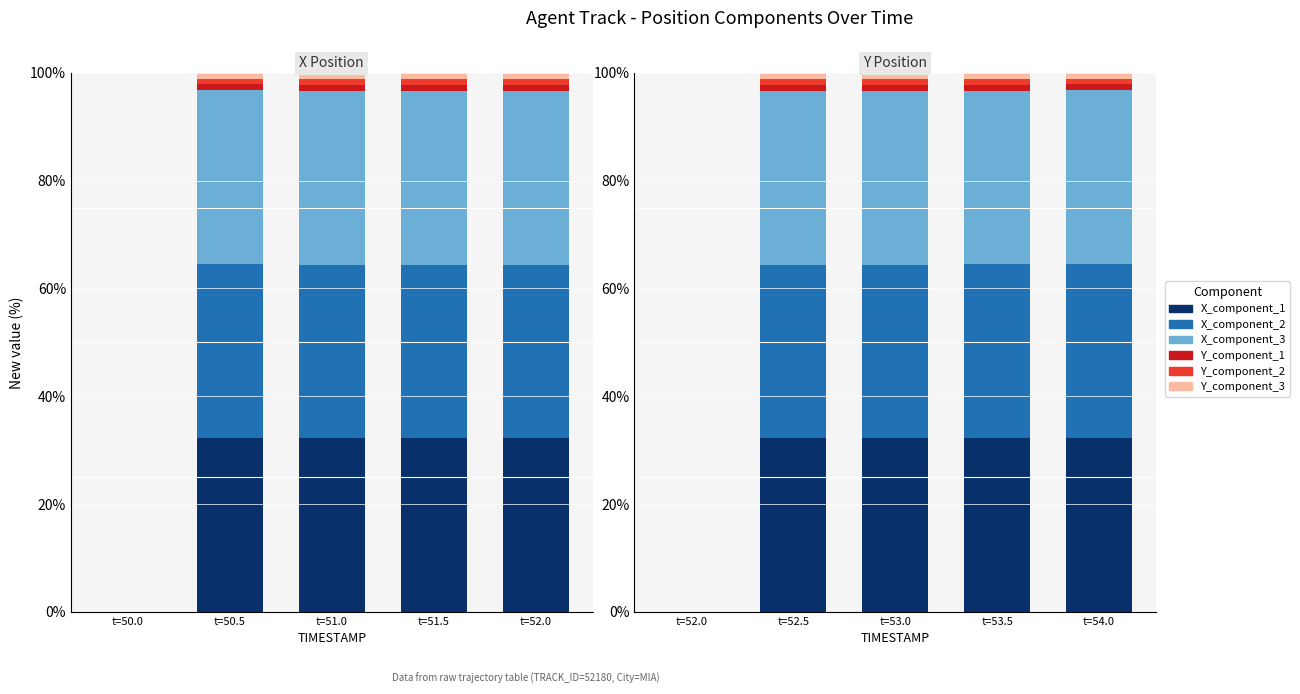

What is the label of the 2nd bar from the left?

t=52.5